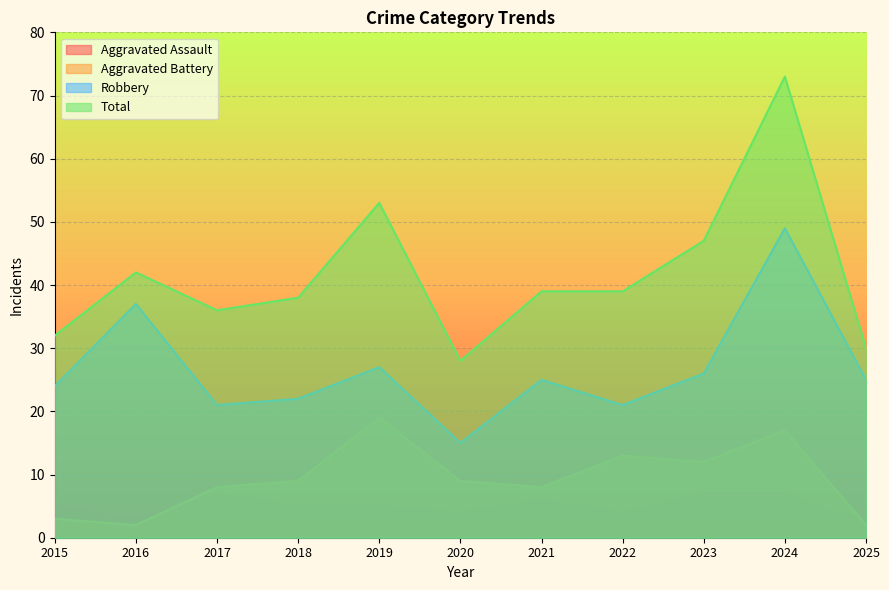

Reading left to right, list all the values displayed in this chart.

Aggravated Assault: 5	3	7	5	5	4	6	4	7	7	2
Aggravated Battery: 3	2	8	9	19	9	8	13	12	17	2
Robbery: 24	37	21	22	27	15	25	21	26	49	25
Total: 32	42	36	38	53	28	39	39	47	73	30